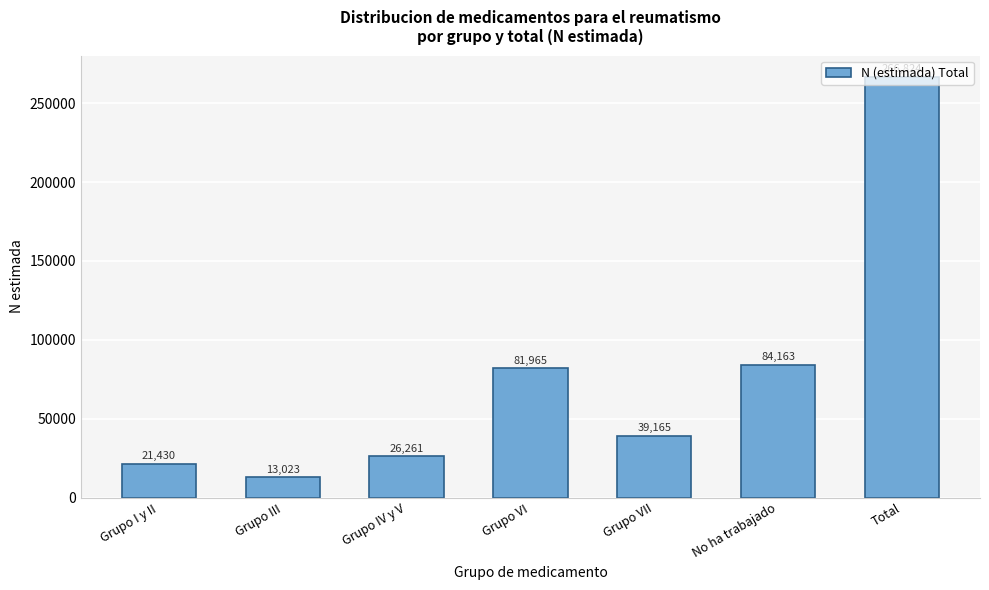

True or false: the data shows 113369 at Grupo VI.

False